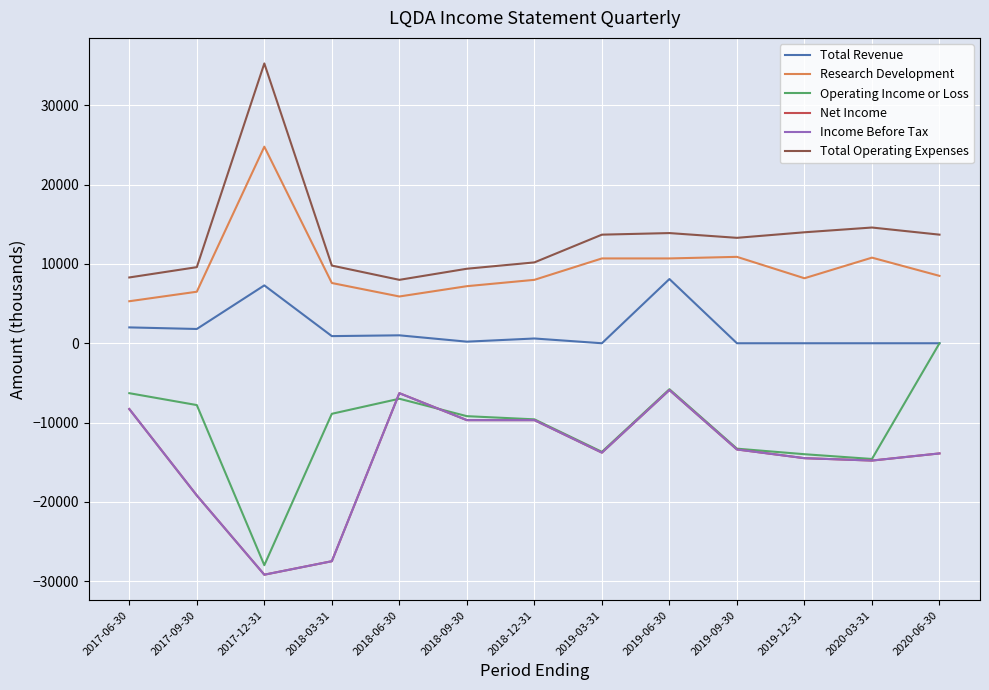

True or false: Operating Income or Loss and Total Operating Expenses cross at least once.

False